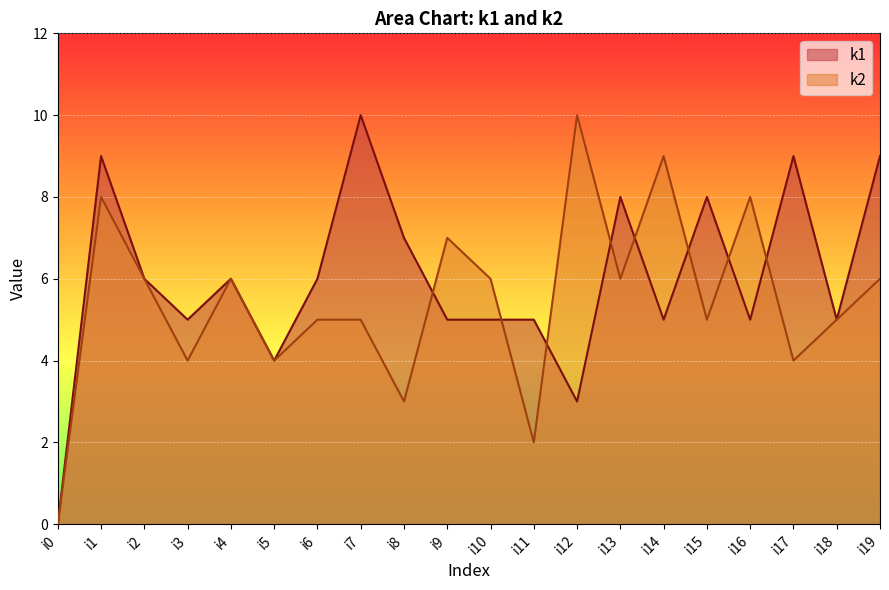

Count the k1 values in the range 5 to 8.

13